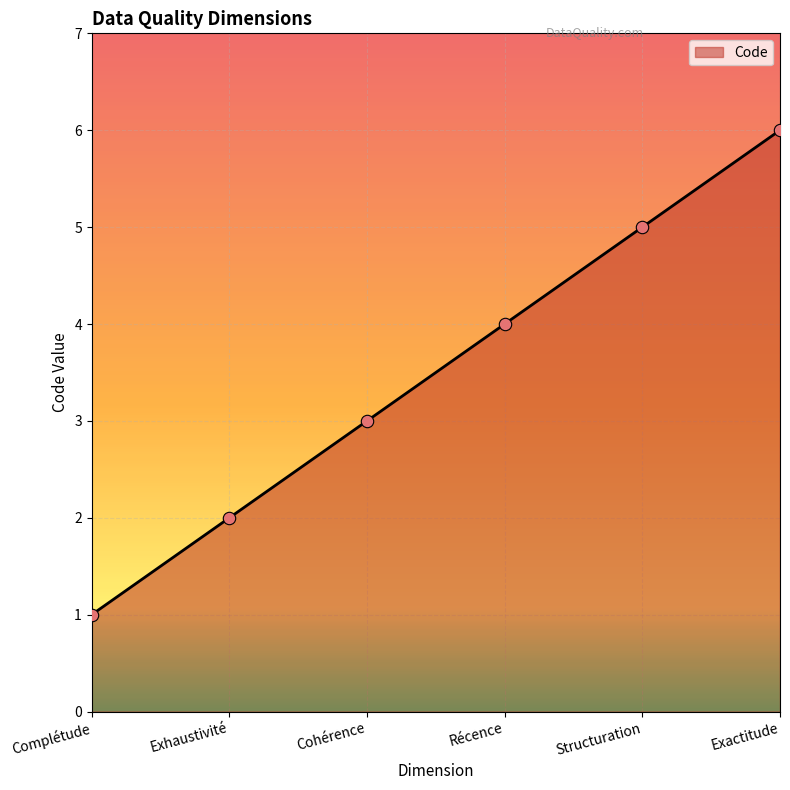

What is the ratio of the value at Récence to the value at Exhaustivité?

2.0